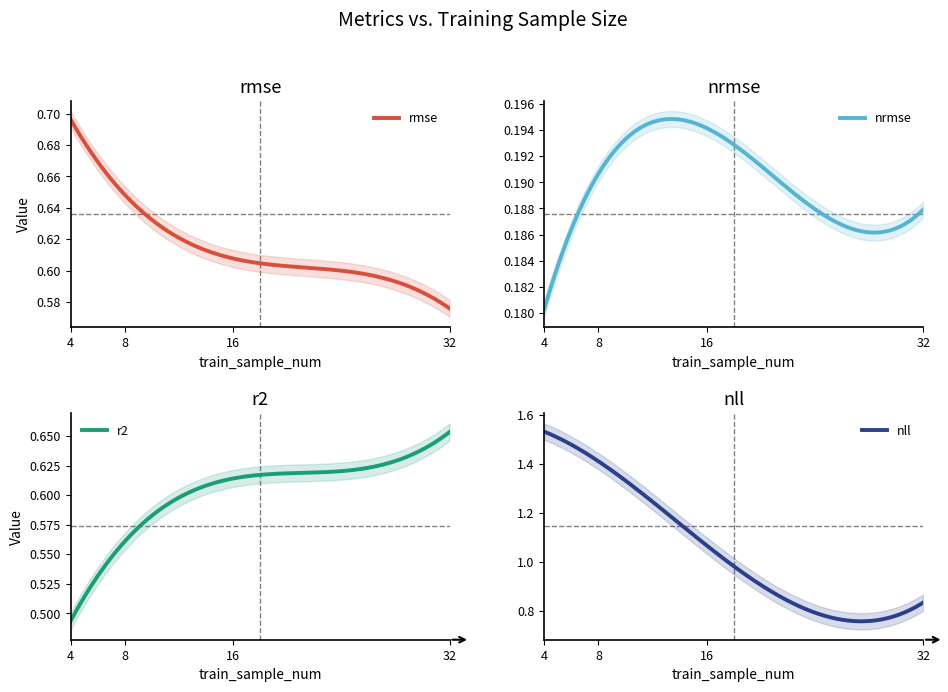

Rank the series by their maximum value, from highest to lowest.

nll, rmse, r2, nrmse